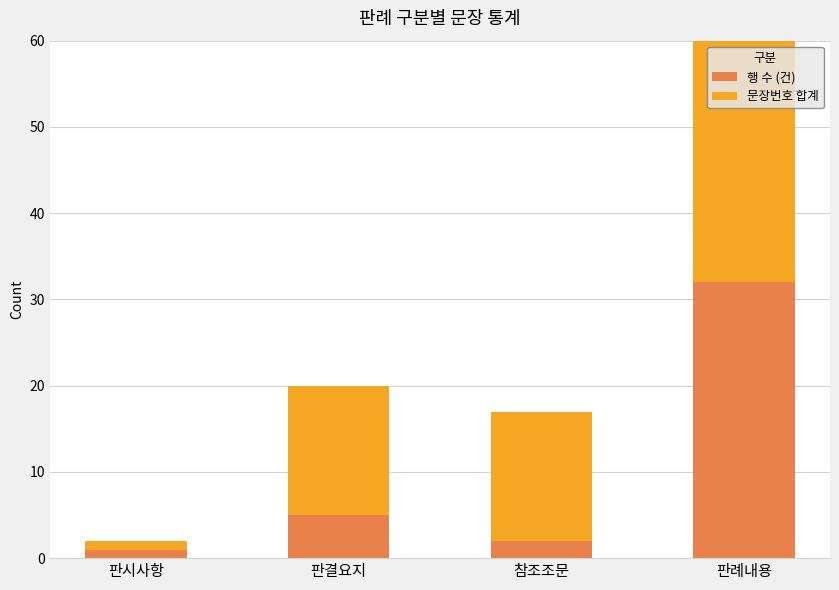

What is the value of the 문장번호 합계 bar at the 3rd from the left?

15